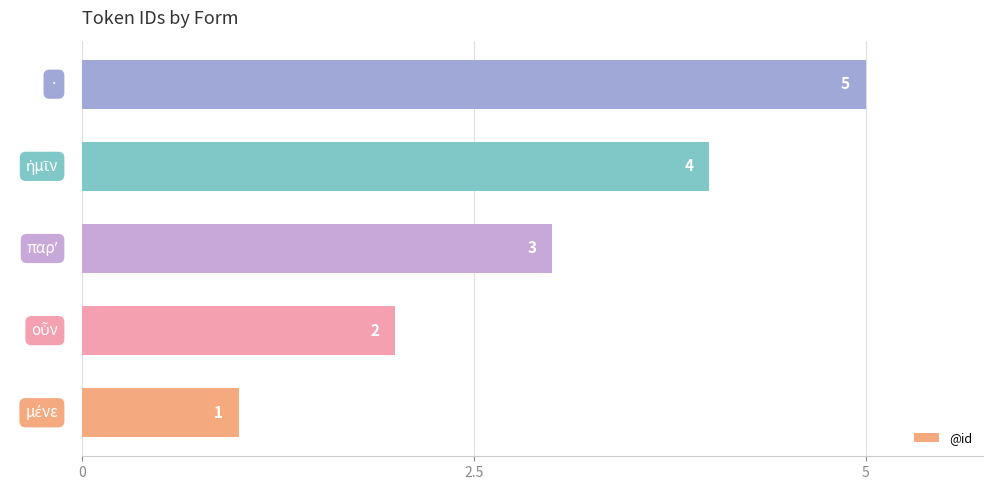

What is the sum of all values?

15